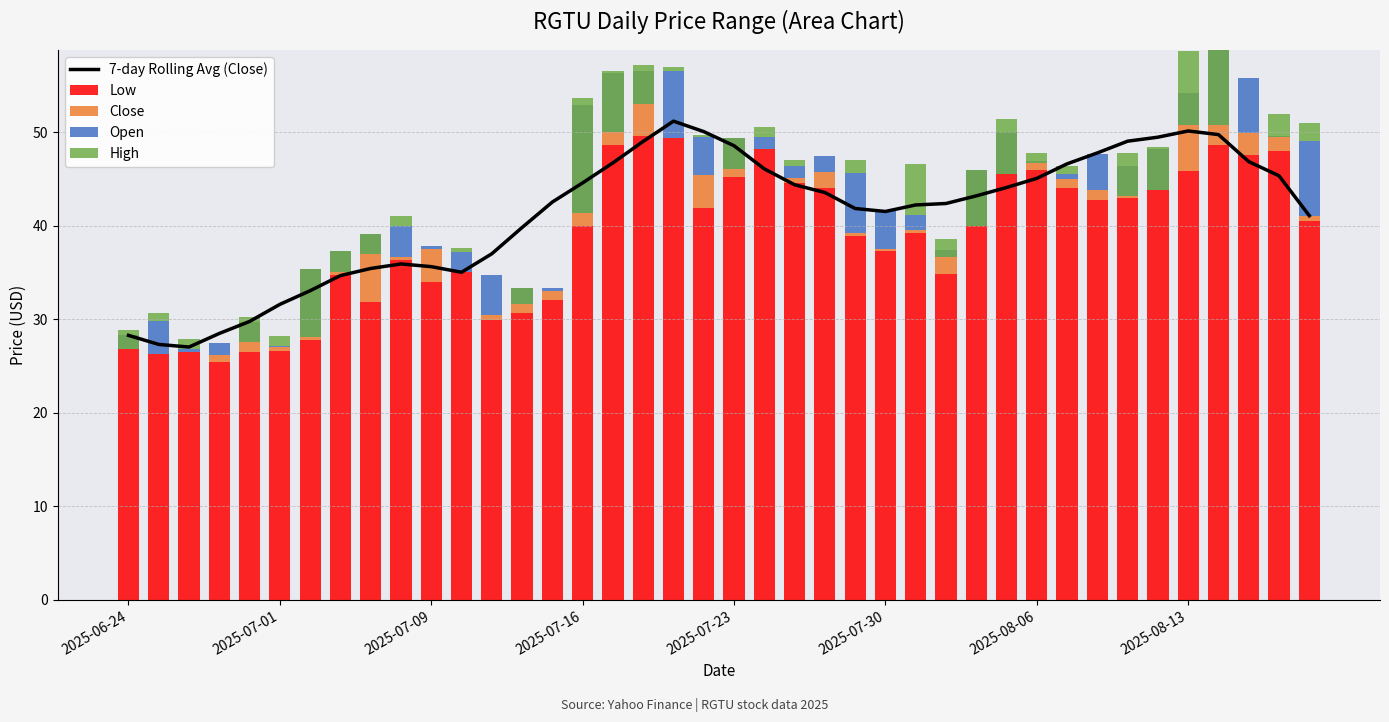

At 28, list the series in order from largest to smallest.

7-day Rolling Avg (Close), Low, High, Close, Open